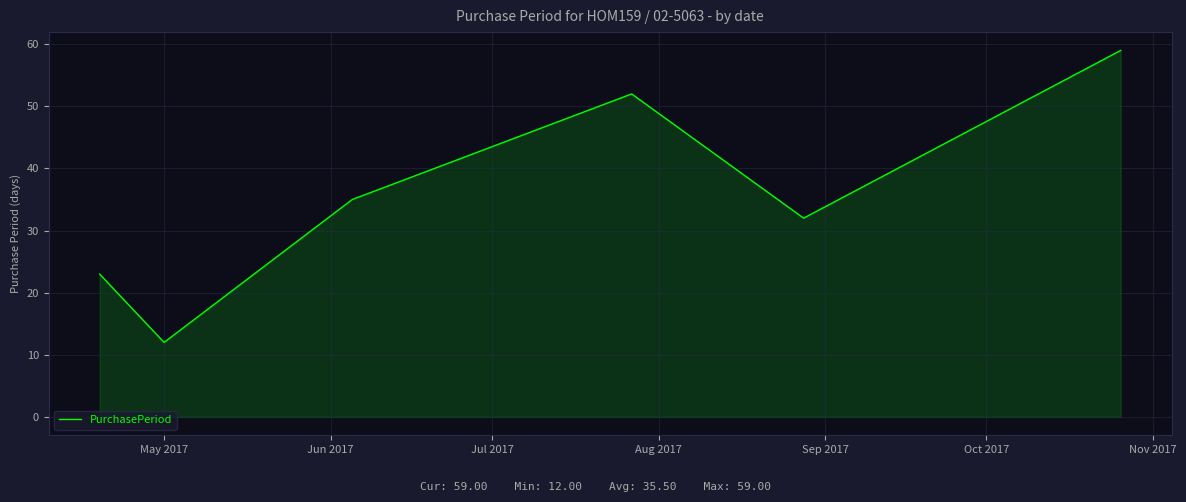

Reading left to right, transcribe all the data shown in this chart.

23	12	35	52	32	59